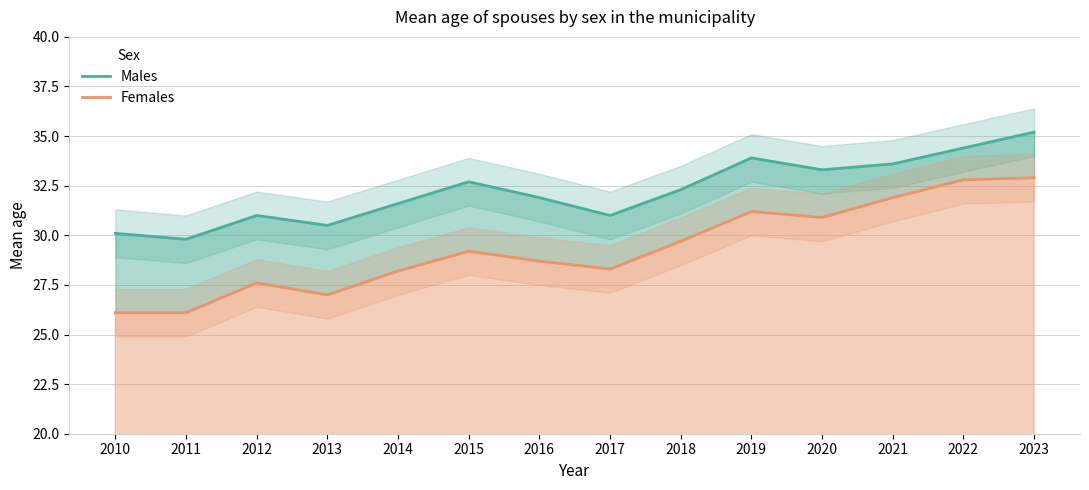

What is the spread (max minus min) of values at 2016?

3.2